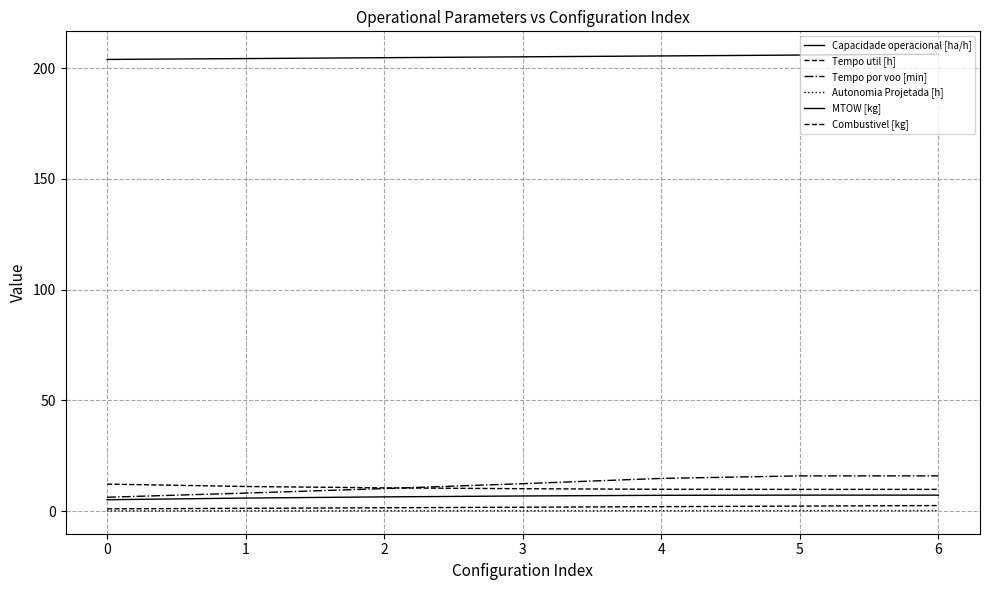

What is the difference between the maximum and second lowest values in the Capacidade operacional [ha/h] series?

1.3